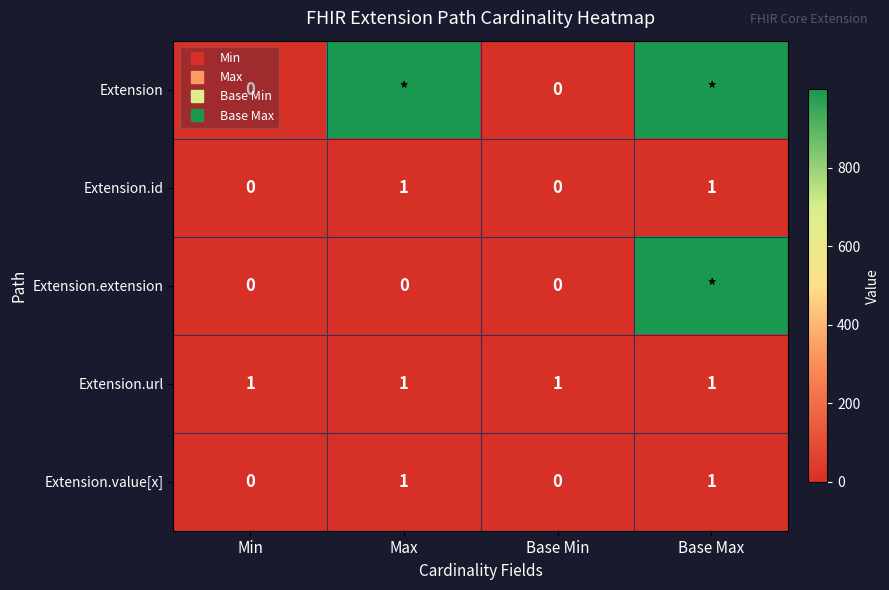

At which category is the sum across all series the highest?

Base Max